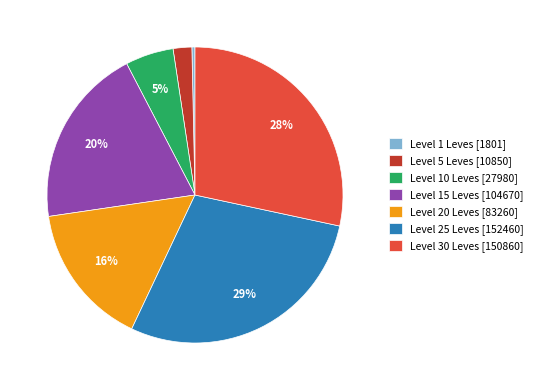

Does any single category account for the majority?

No